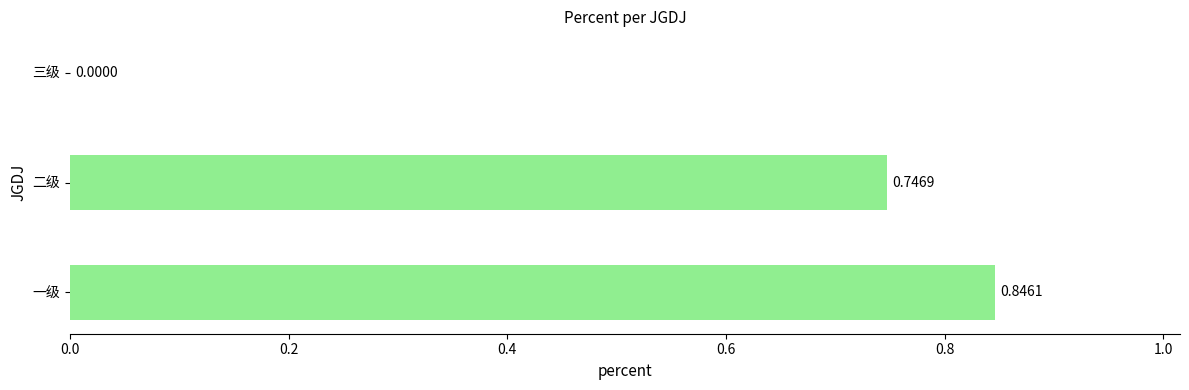

What is the change in value from 二级 to 三级?

-0.7